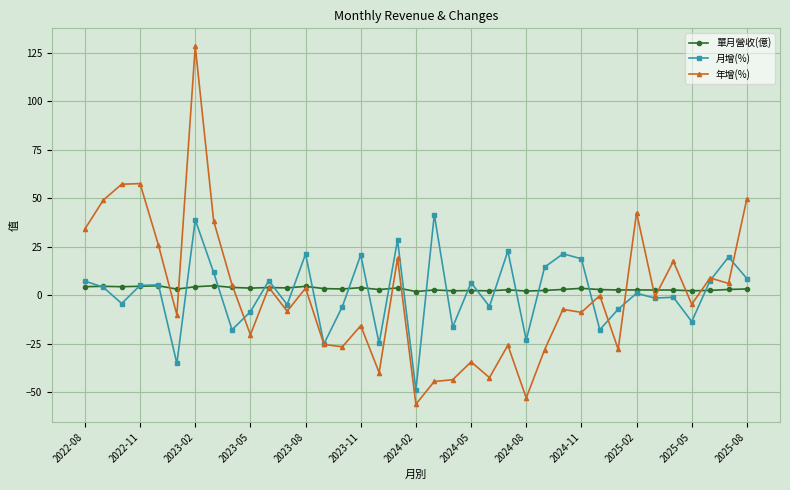

List the series in order of their peak value, highest first.

年增(%), 月增(%), 單月營收(億)